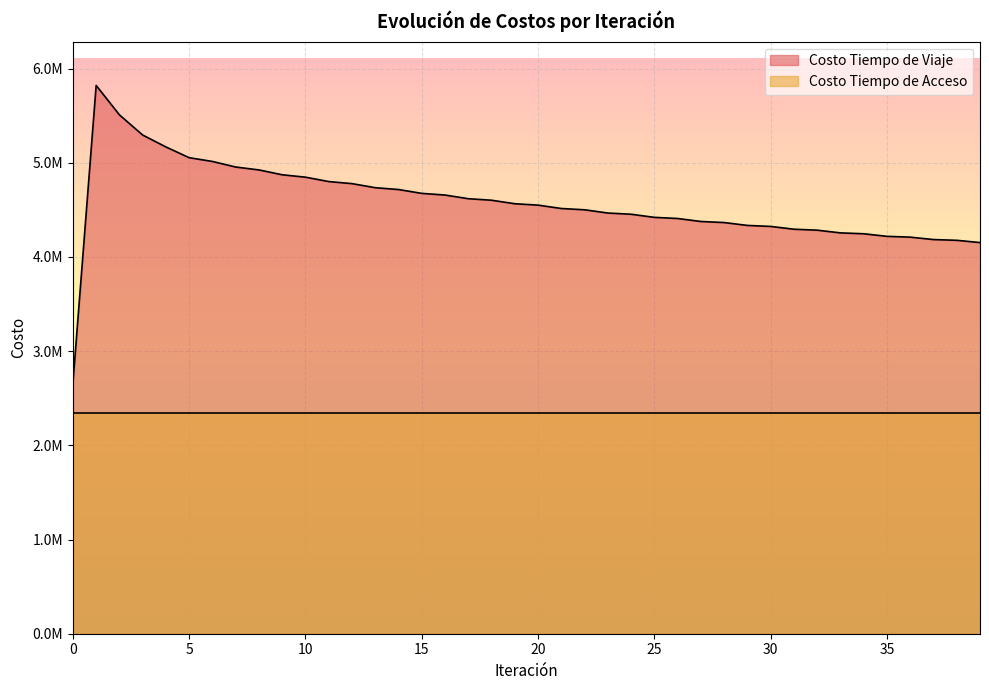

The chart shows a value of 4735821.2 at 13. True or false?

True